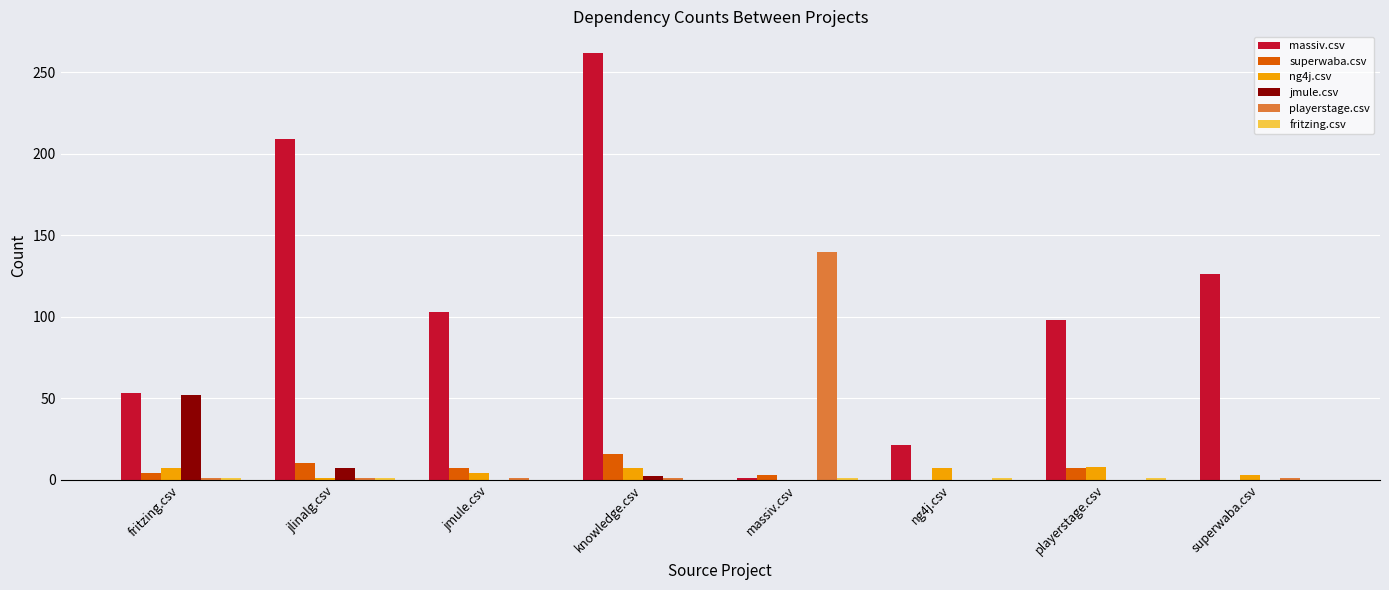

How many distinct data groups are displayed?

6